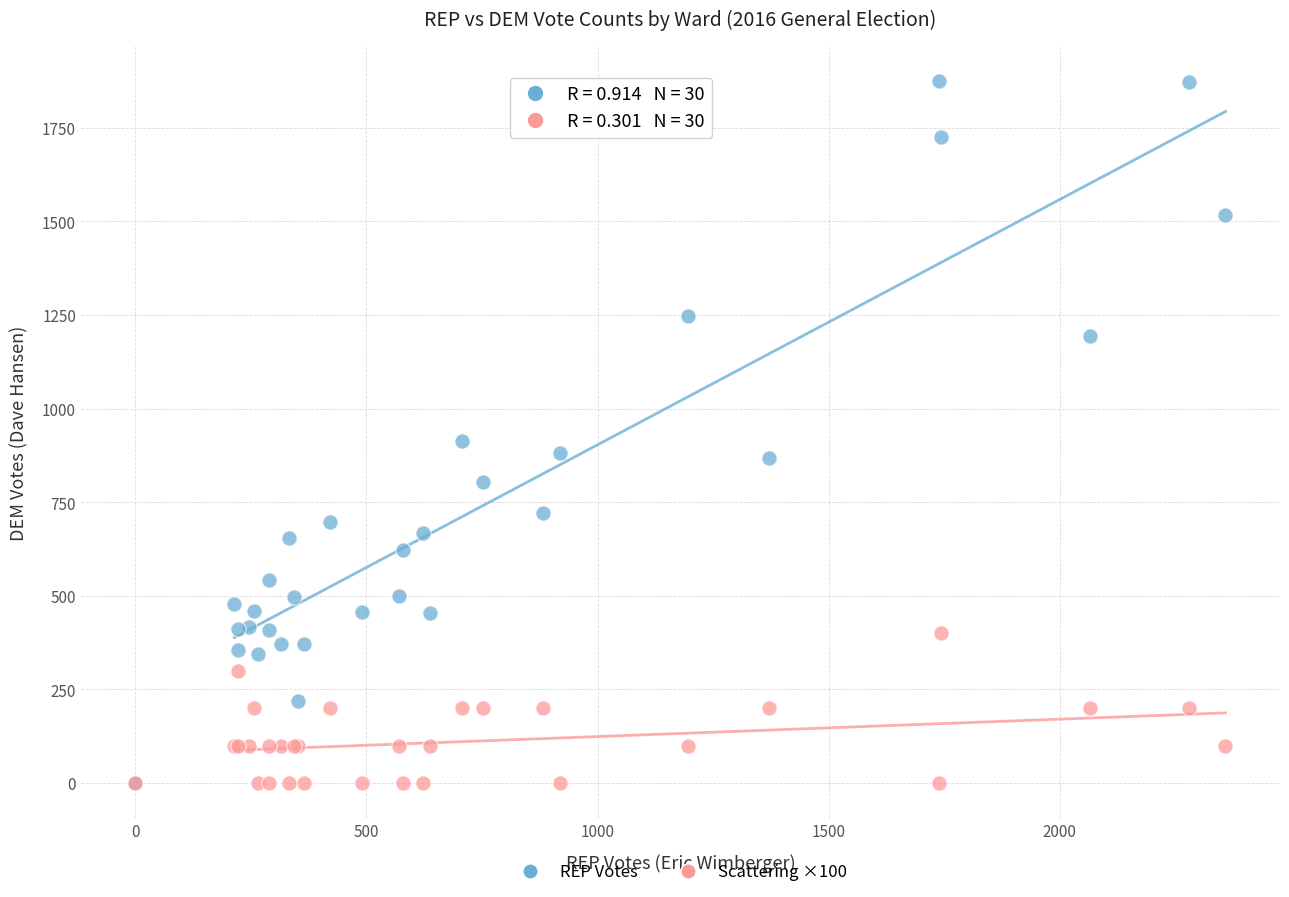

Across all series, what Y value is closest to 937?

914